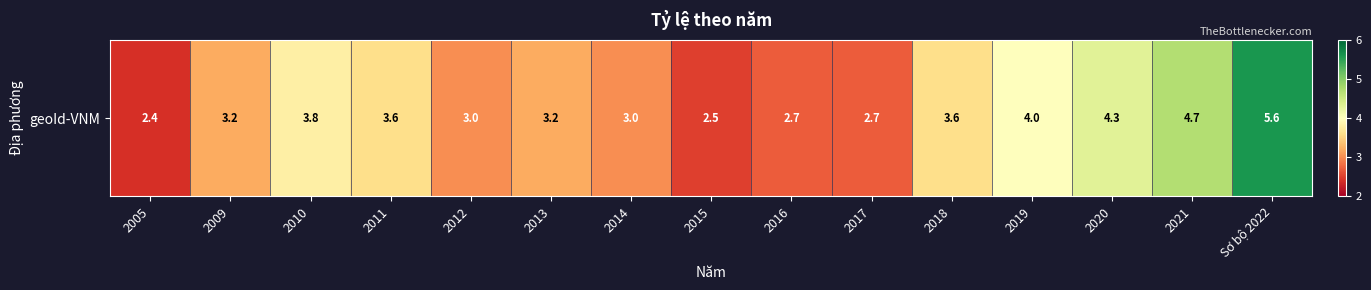

What value does the data have at 2012?

3.0